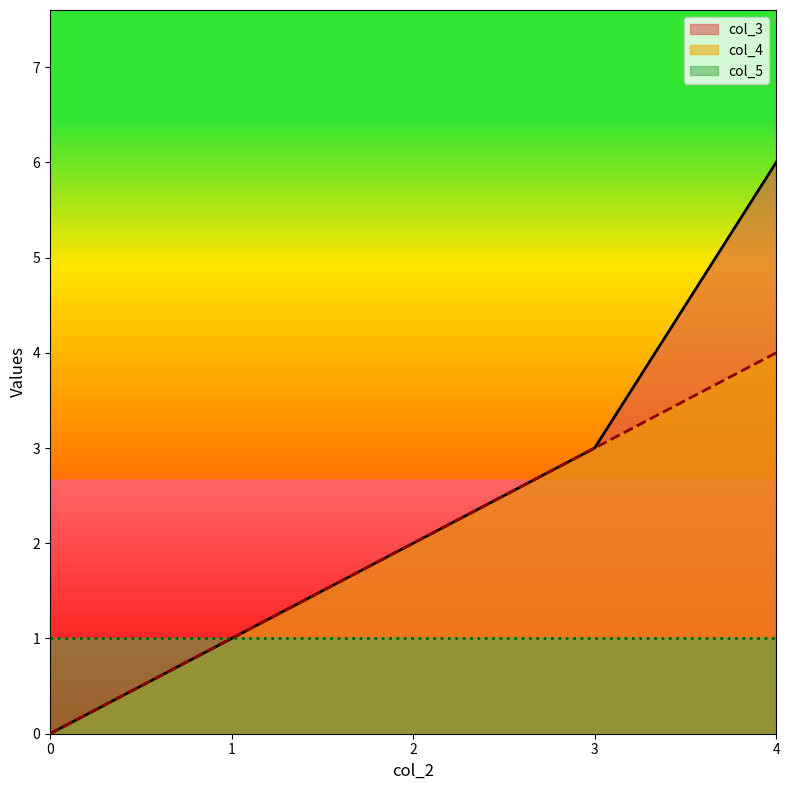

True or false: col_4 and col_3 cross at least once.

False